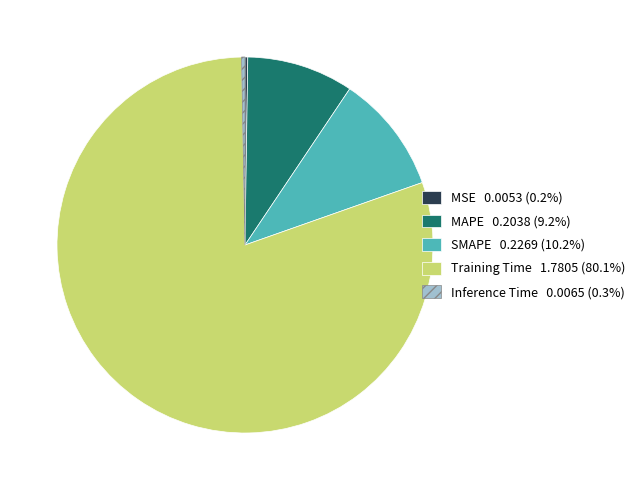

Is there a majority slice in this chart?

Yes